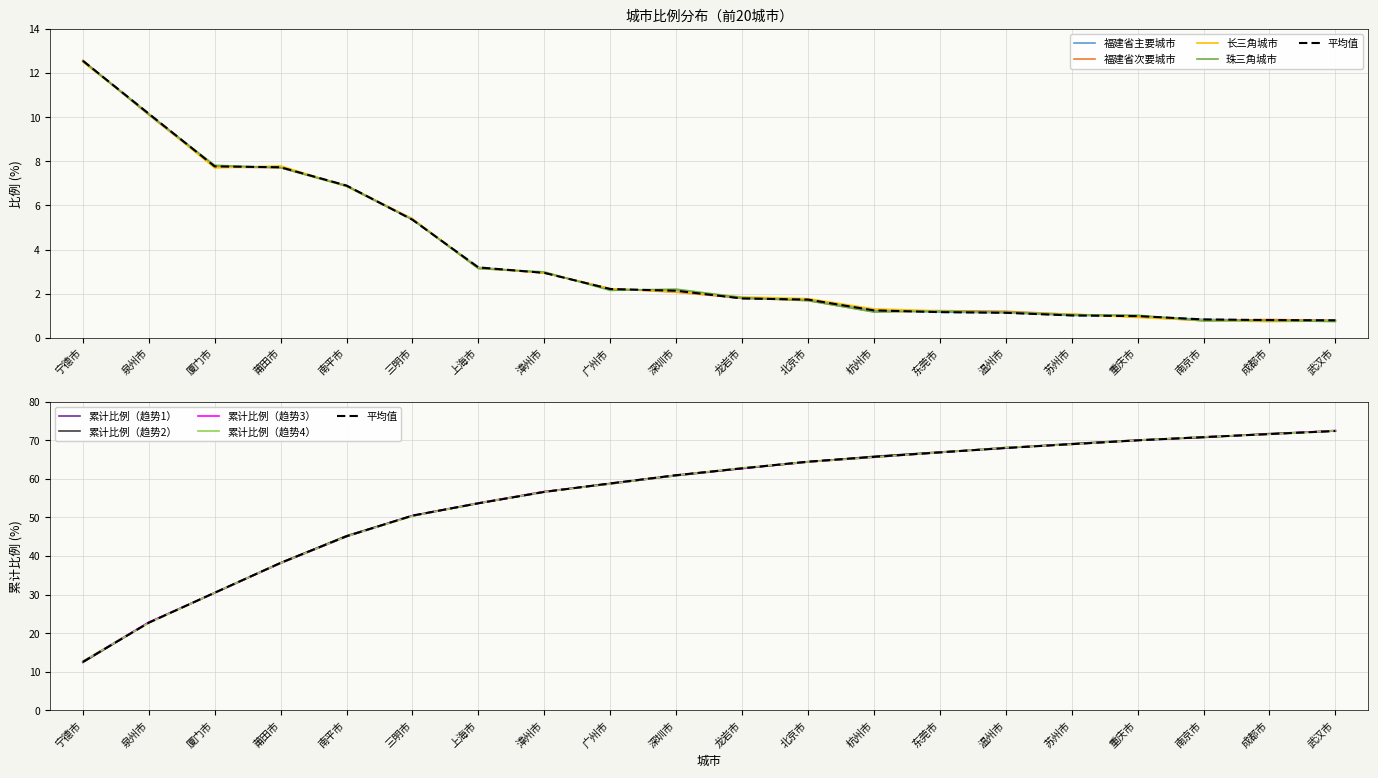

What is the greatest value displayed?

12.6